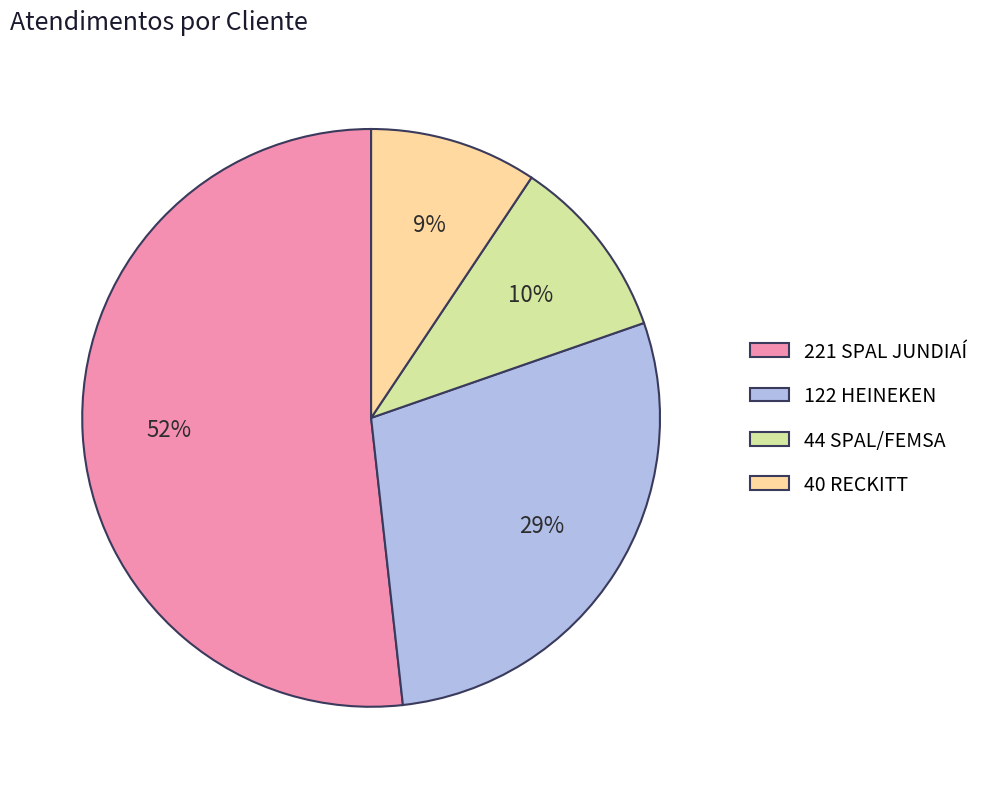

To the nearest percent, what is the average slice percentage?

25%